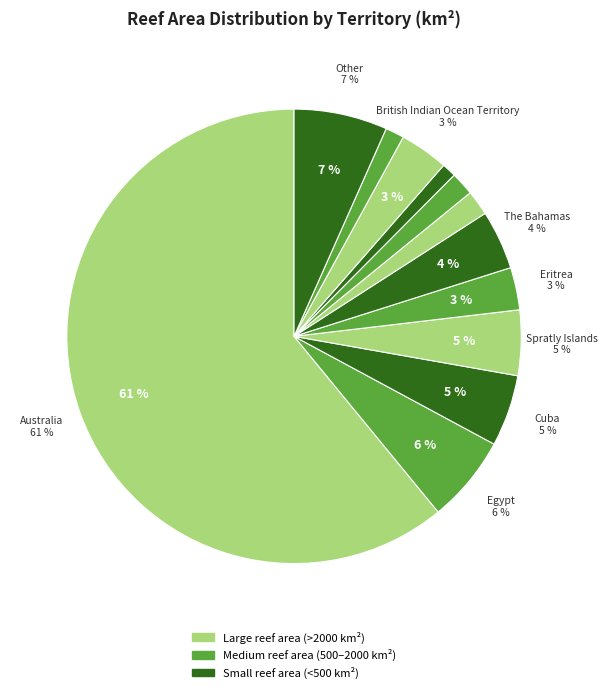

How many slices are in this pie chart?

12